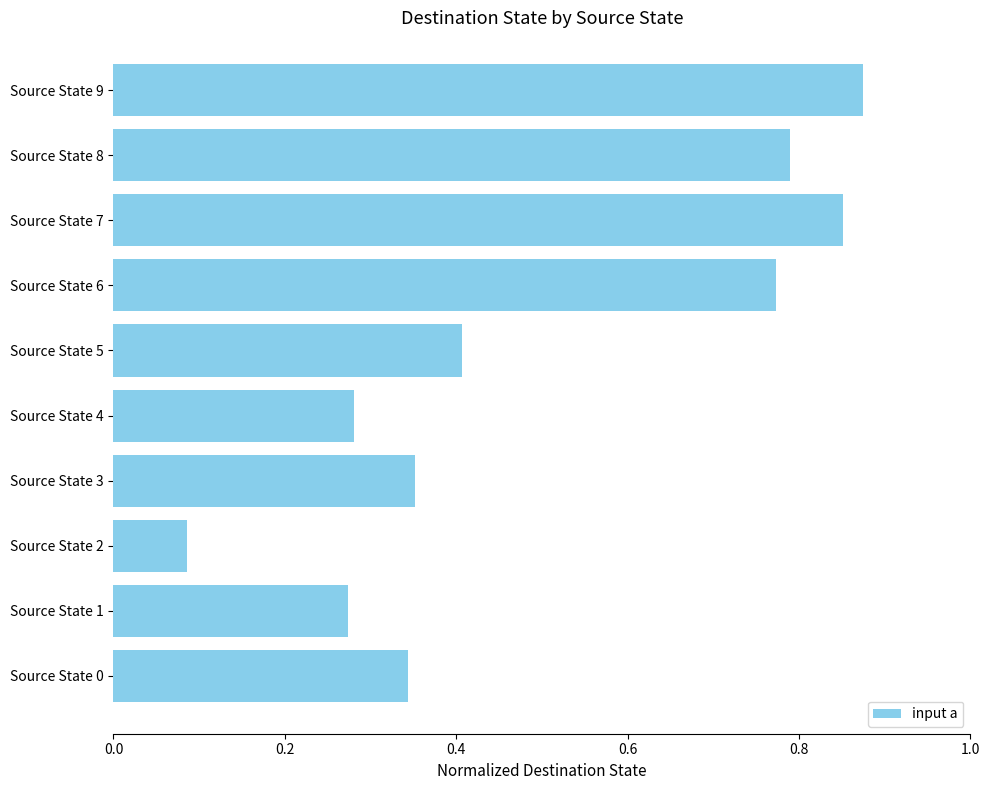

Does the chart contain any negative values?

No